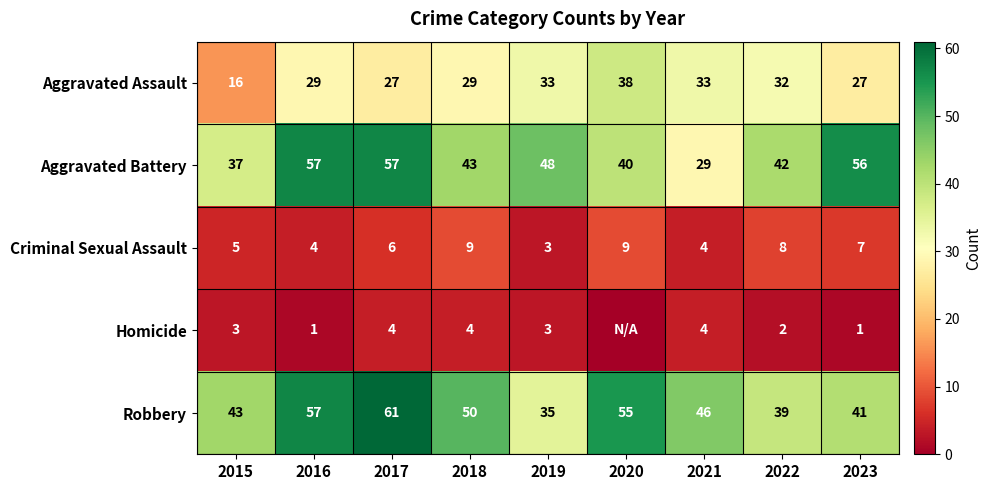

Is it true that Aggravated Battery equals 40 at 2020?

True